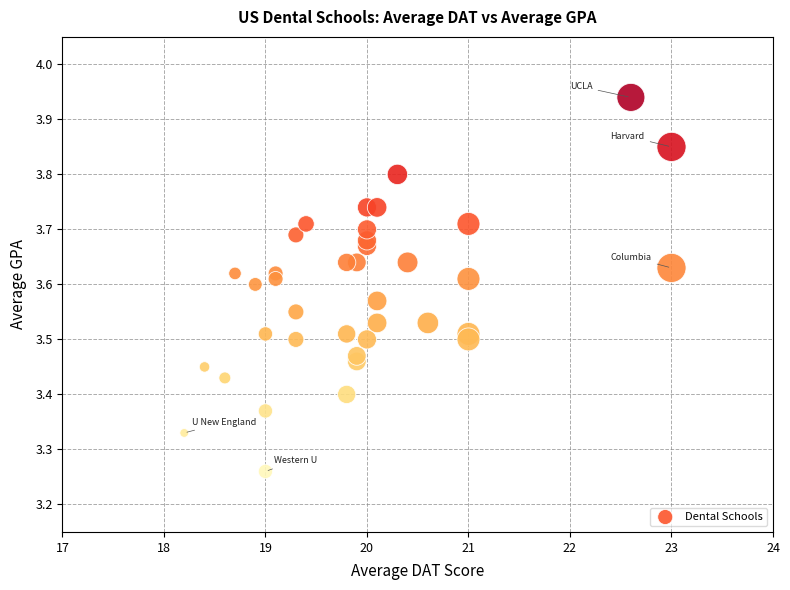

What is the range of X values (max minus min)?

4.8